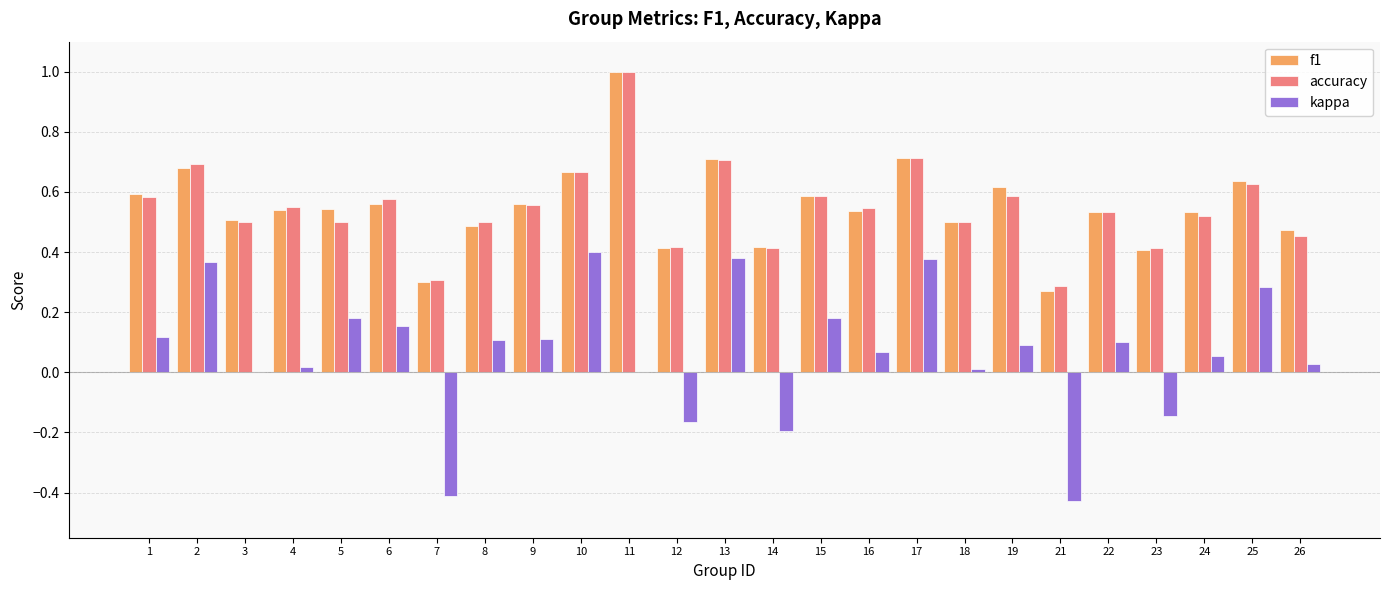

Is the value of f1 at 12 greater than the value of accuracy at 21?

Yes